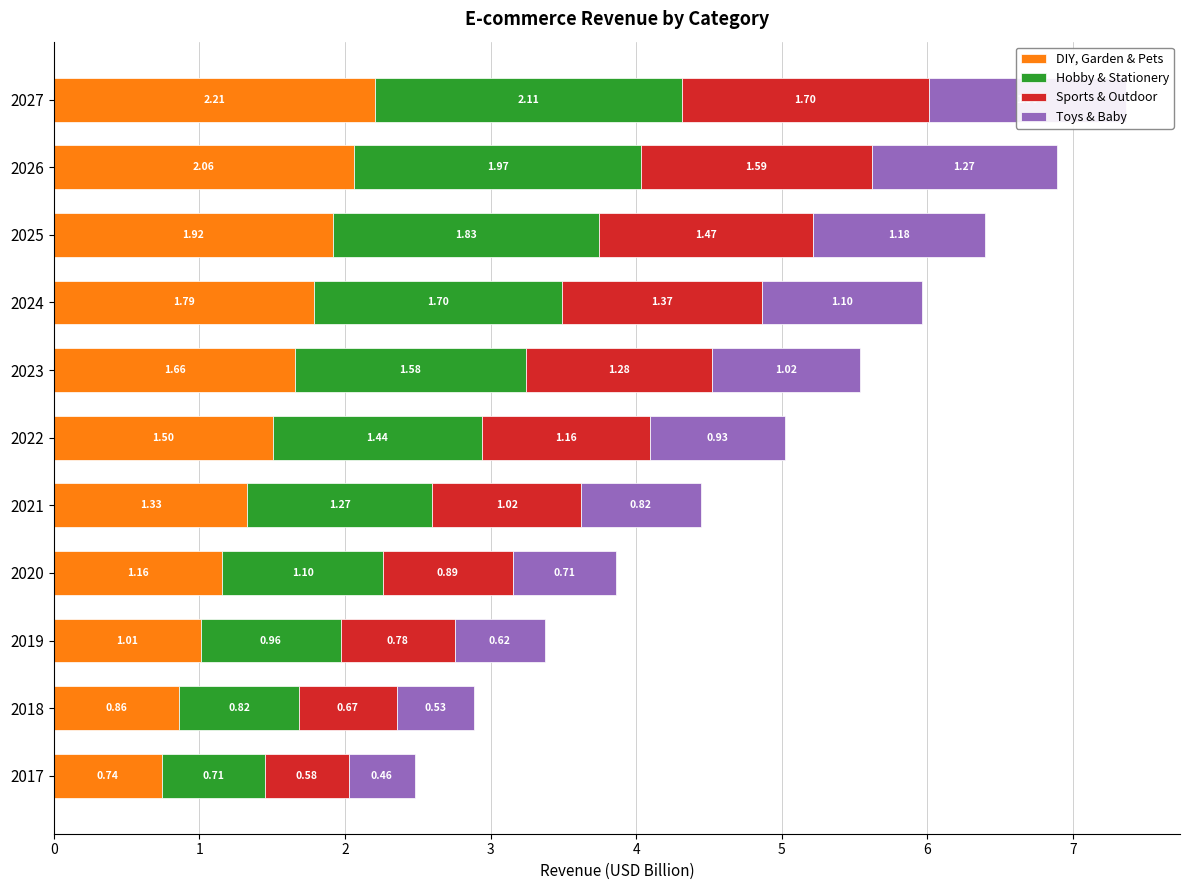

True or false: DIY, Garden & Pets has a value of 0.4 at 2019.

False